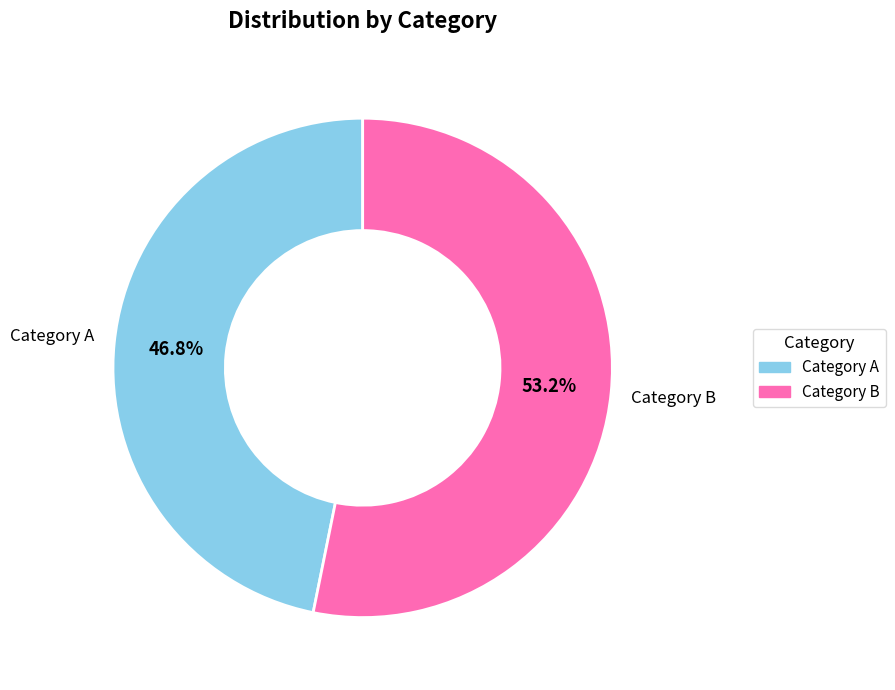

Rank the categories by value from highest to lowest.

Category B, Category A